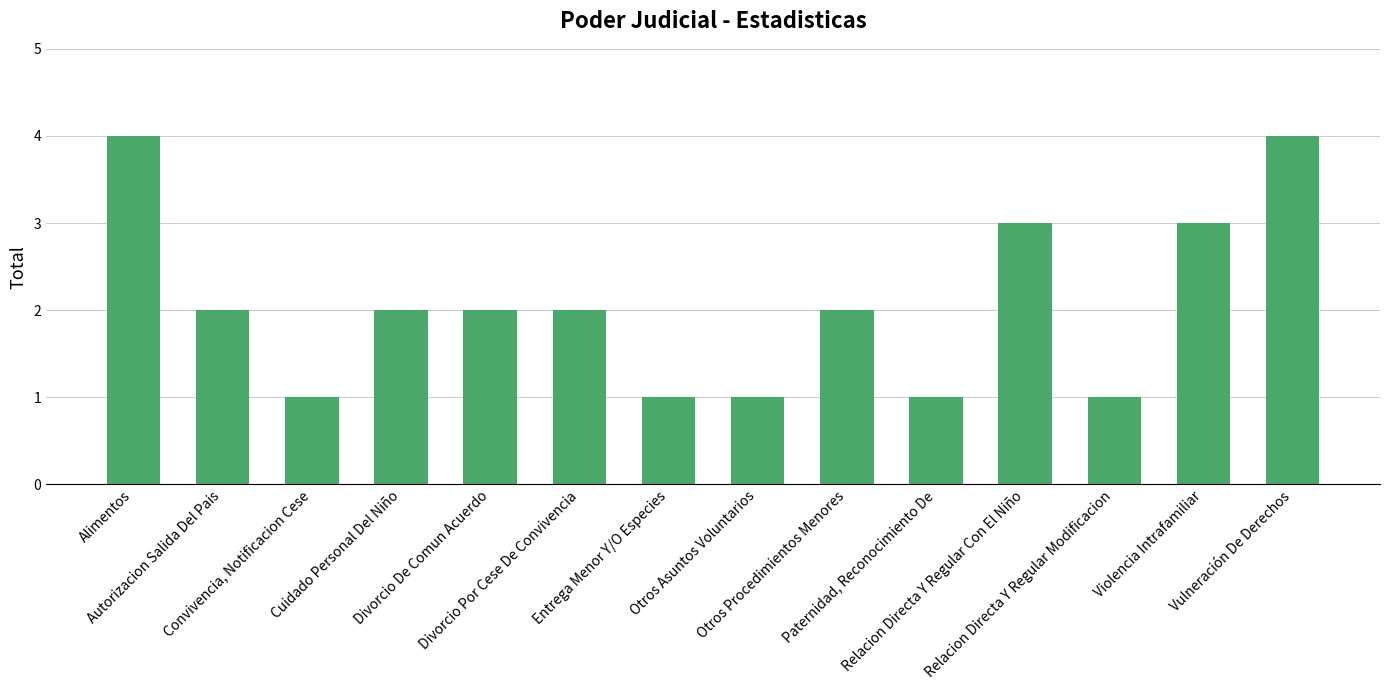

Which has a higher value, Violencia Intrafamiliar or Paternidad, Reconocimiento De?

Violencia Intrafamiliar